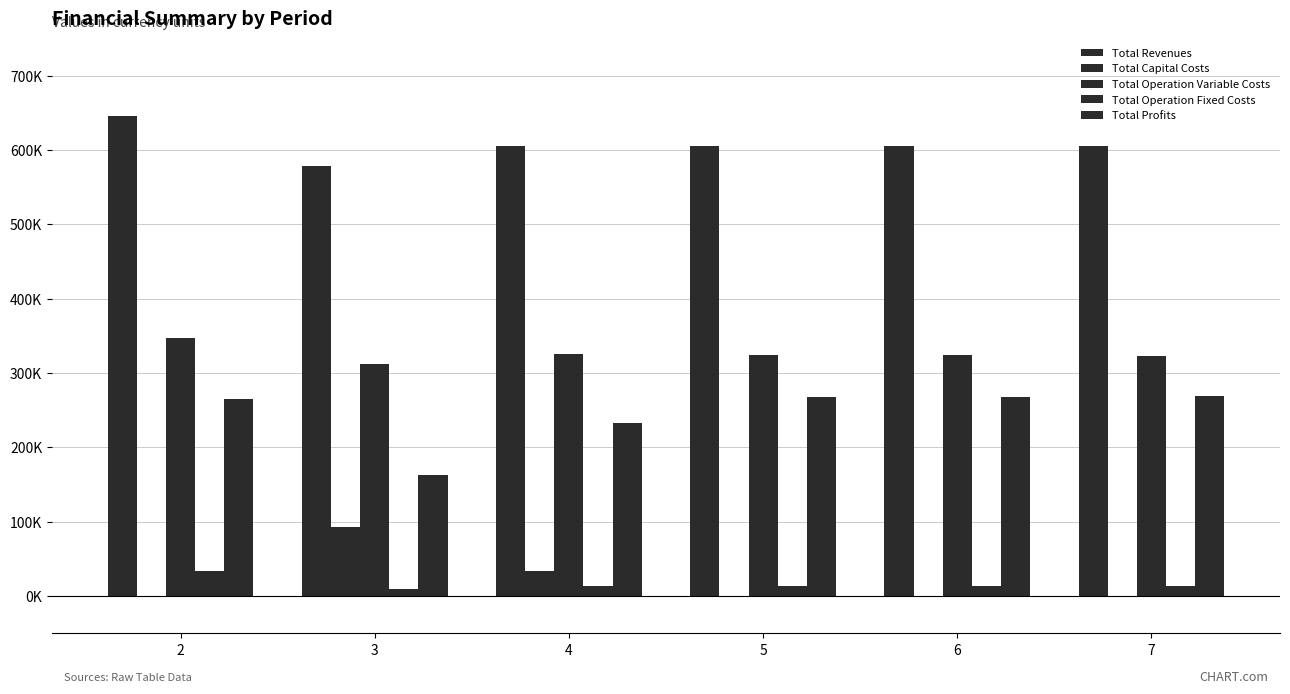

What is the difference between the Total Operation Variable Costs values at 2 and 5?

22418.2